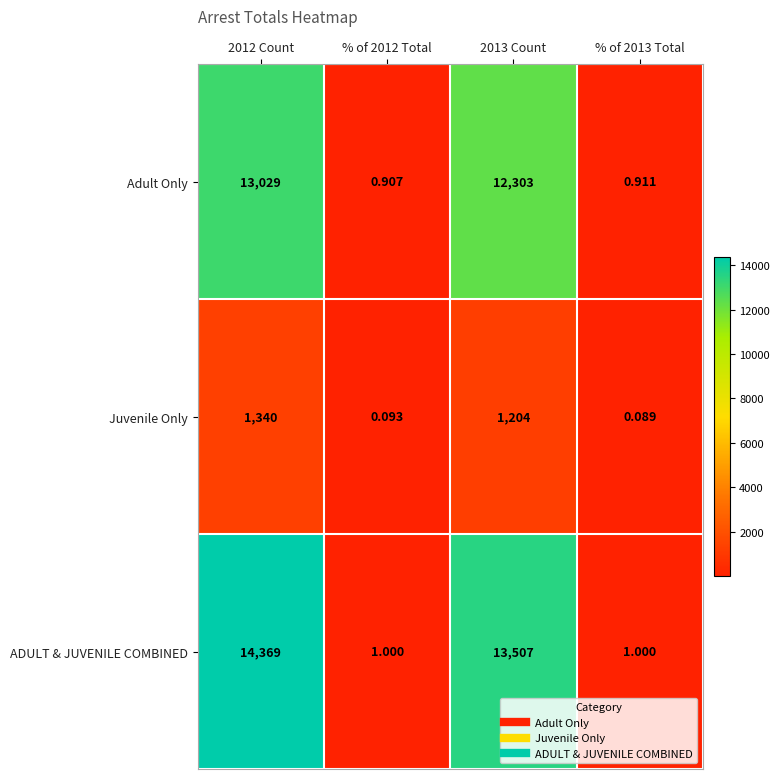

Is the value of ADULT & JUVENILE COMBINED at 2012 Count greater than the value of Adult Only at % of 2013 Total?

Yes